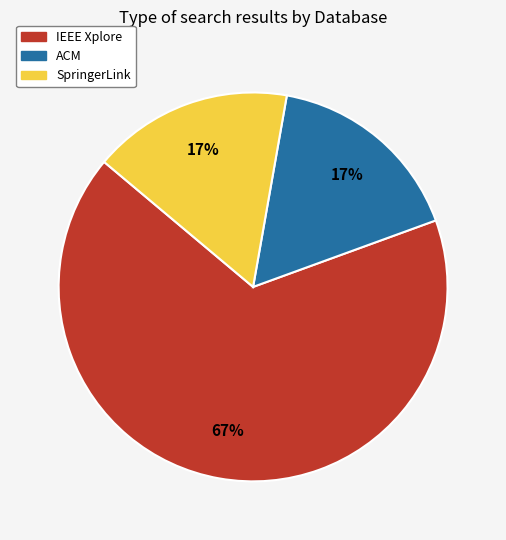

Between ACM and IEEE Xplore, which is larger?

IEEE Xplore